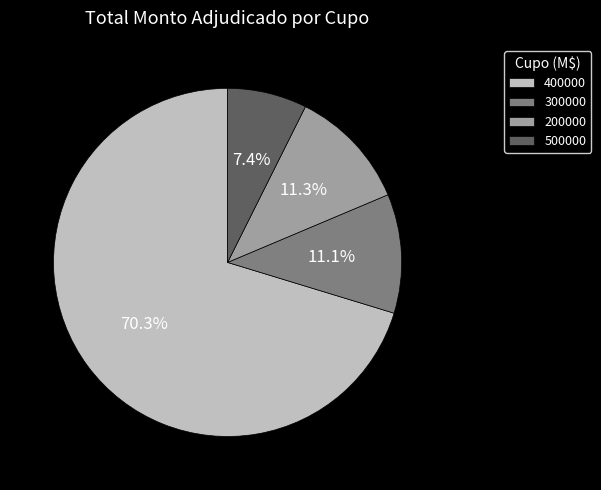

Does any single category account for the majority?

Yes